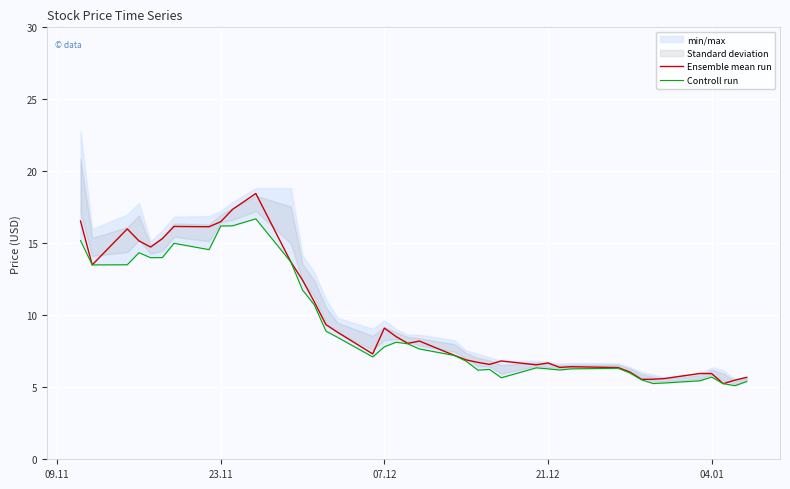

True or false: Controll run has more than 0 interior local peaks.

True